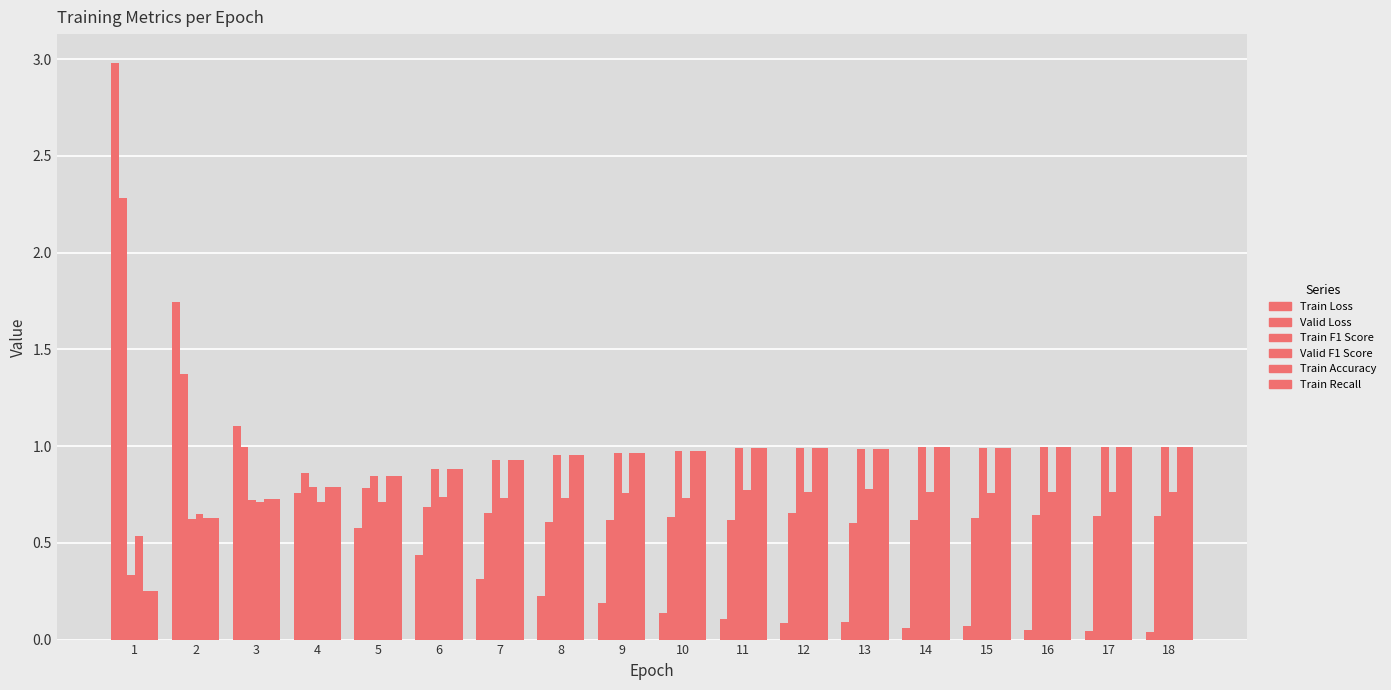

What value does the Train Accuracy series have at 10?

1.0